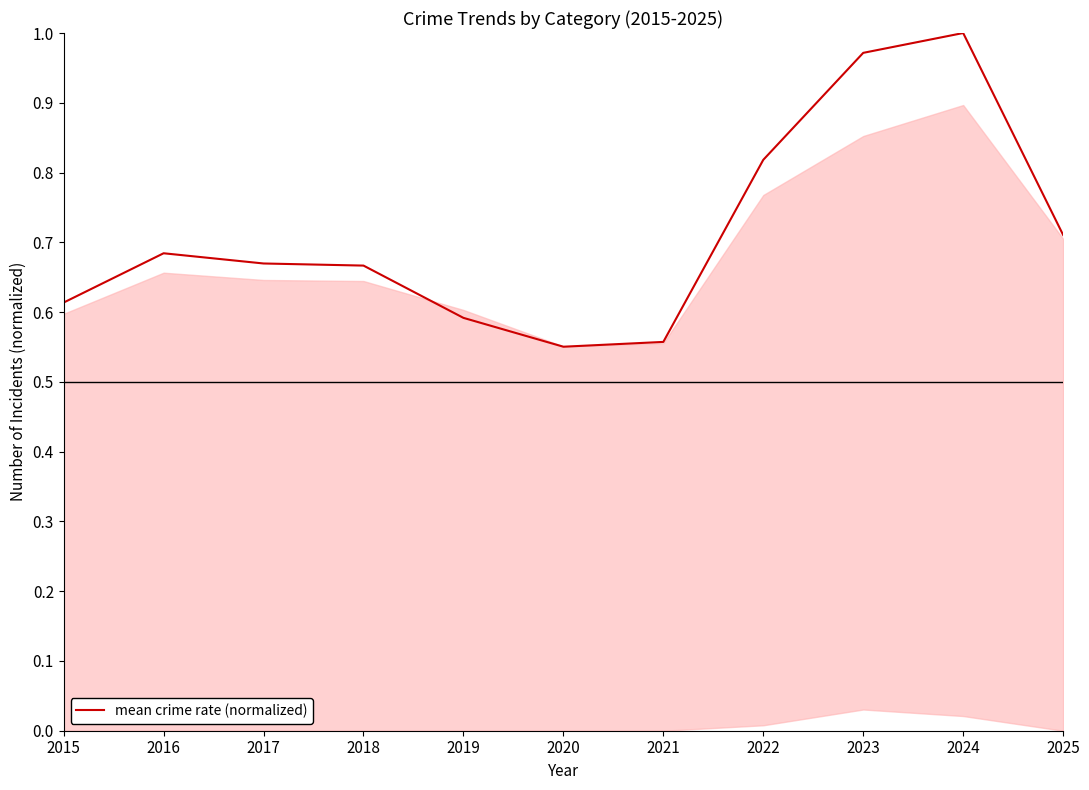

True or false: the data shows 1.0 at 2024.

True